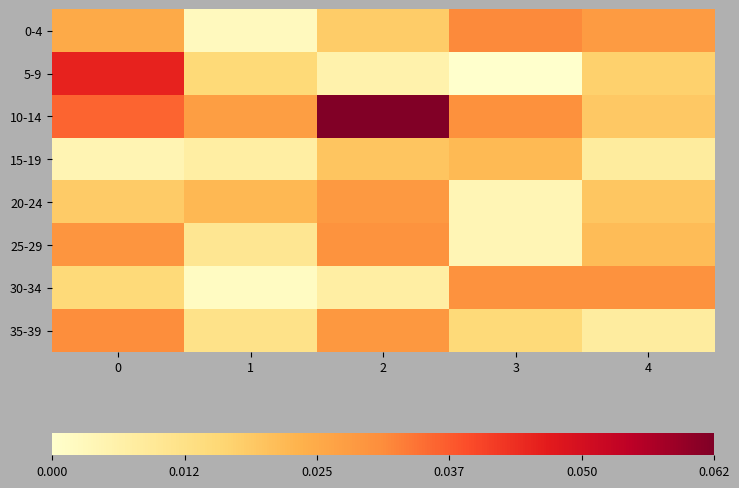

Which series has the widest spread of values?

5-9